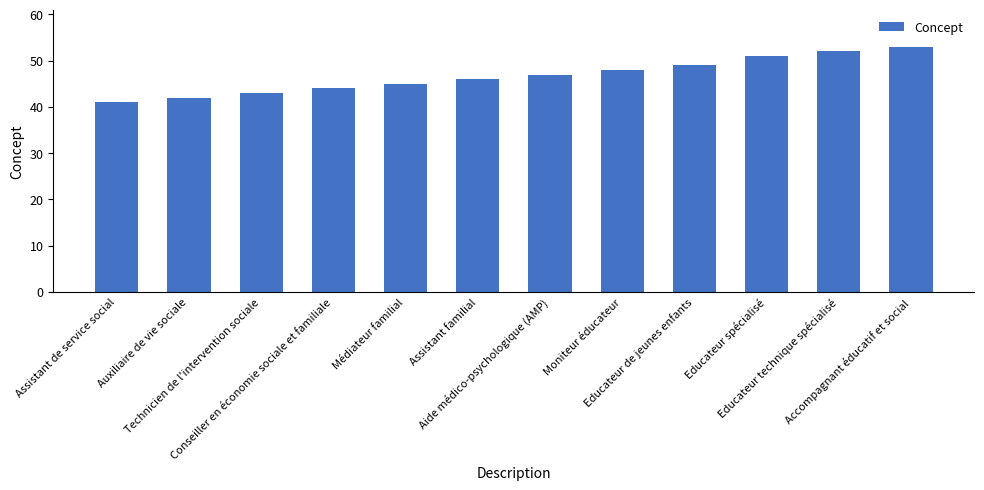

What is the label of the 10th bar from the right?

Technicien de l'intervention sociale